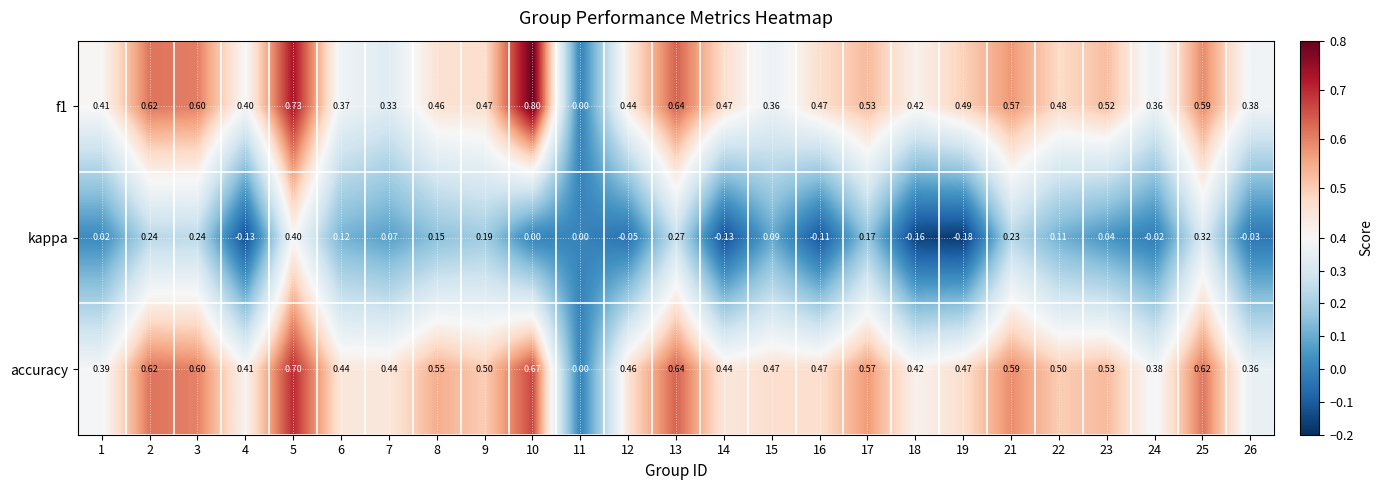

Is the value of accuracy at 2 greater than the value of kappa at 25?

Yes